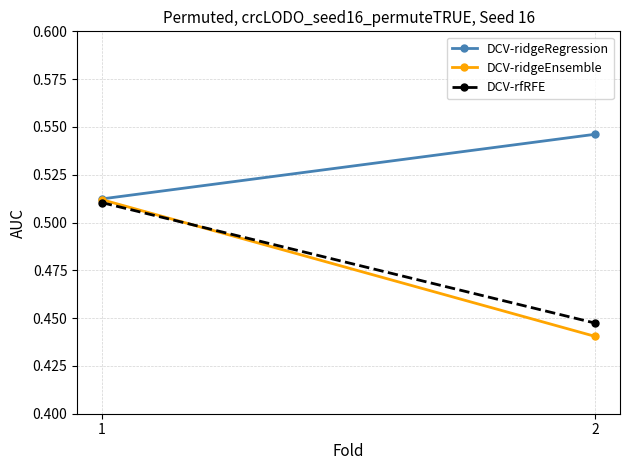

List the series in order of their peak value, highest first.

DCV-ridgeRegression, DCV-ridgeEnsemble, DCV-rfRFE